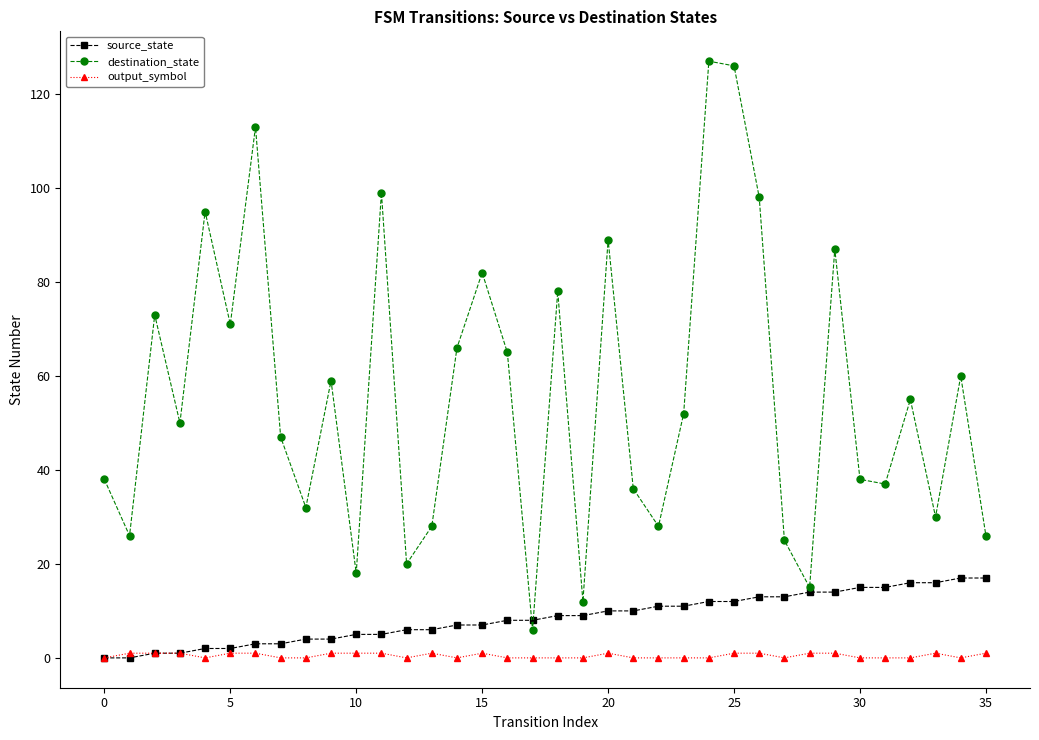

Which series has the largest total across all categories?

destination_state